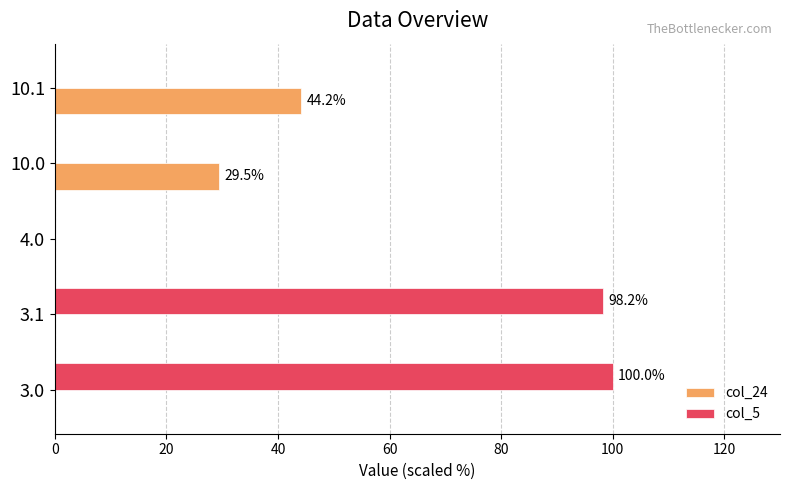

Which category has the highest value in the col_24 series?

10.1